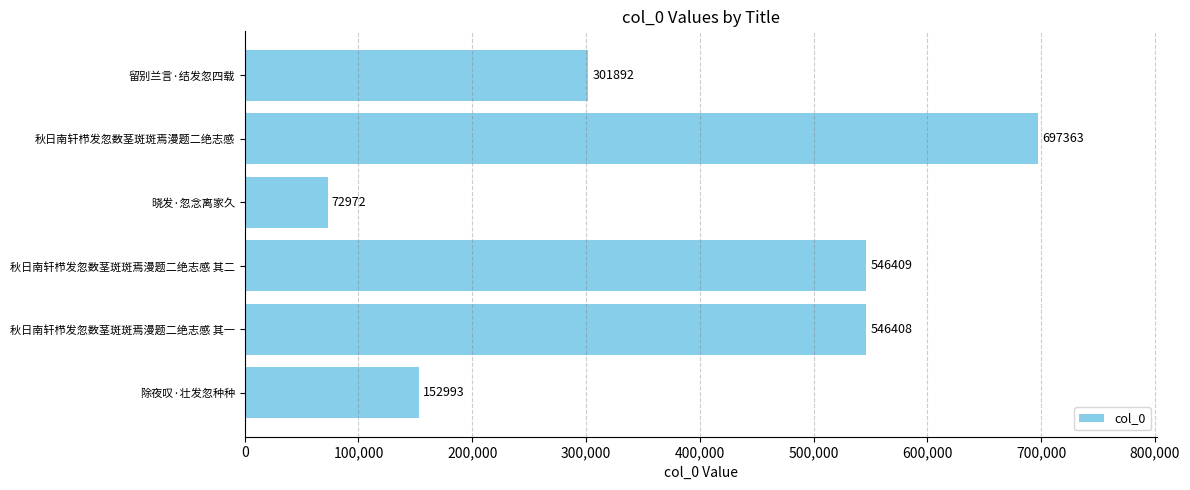

What is the difference between the values at 秋日南轩栉发忽数茎斑斑焉漫题二绝志感 其二 and 晓发·忽念离家久?

473437